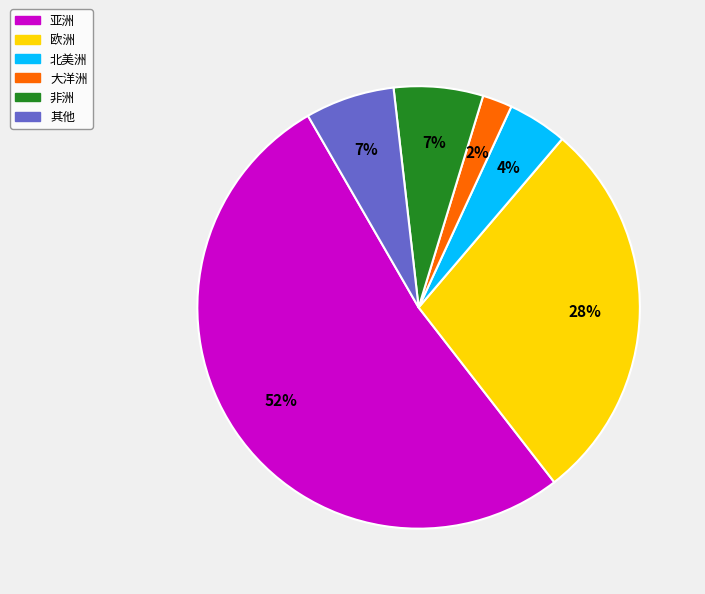

Count the number of slices in the pie.

6